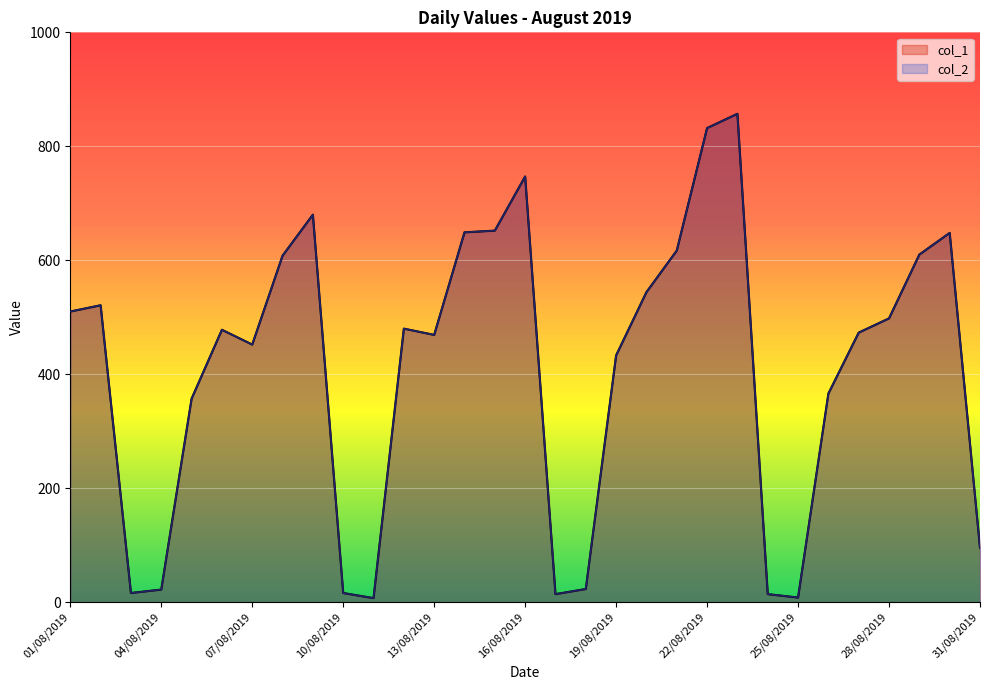

True or false: col_2 and col_1 intersect in this chart.

False